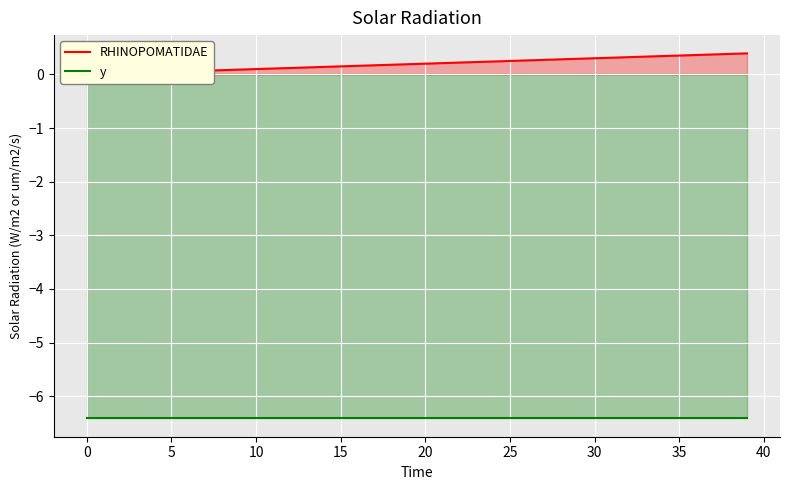

Rank the series at 15 from highest to lowest value.

RHINOPOMATIDAE, y